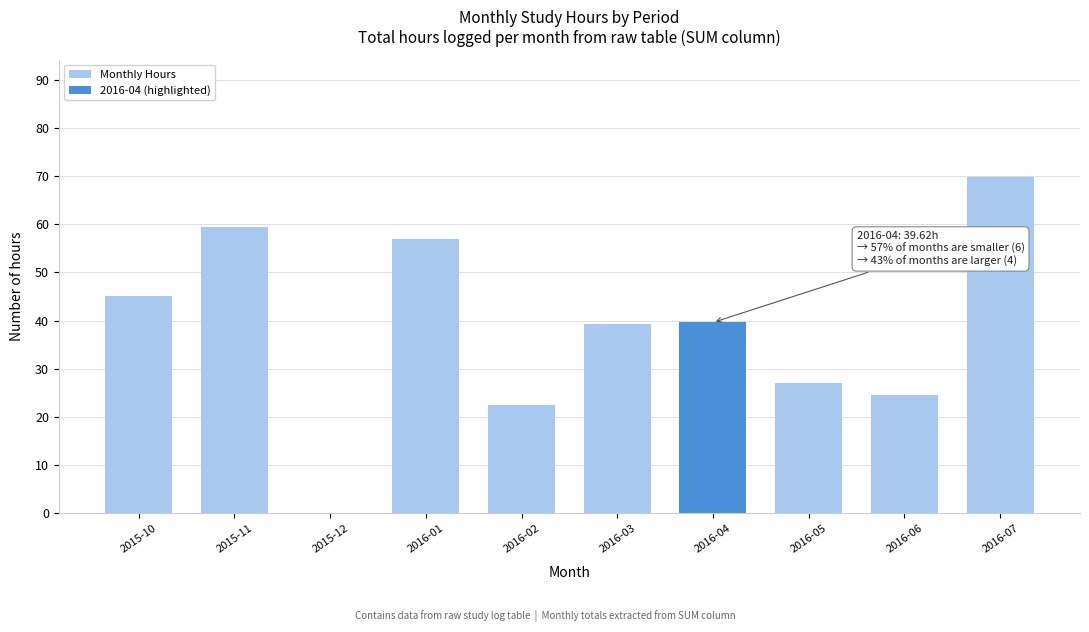

The chart shows a value of 22.4 at 2016-02. True or false?

True